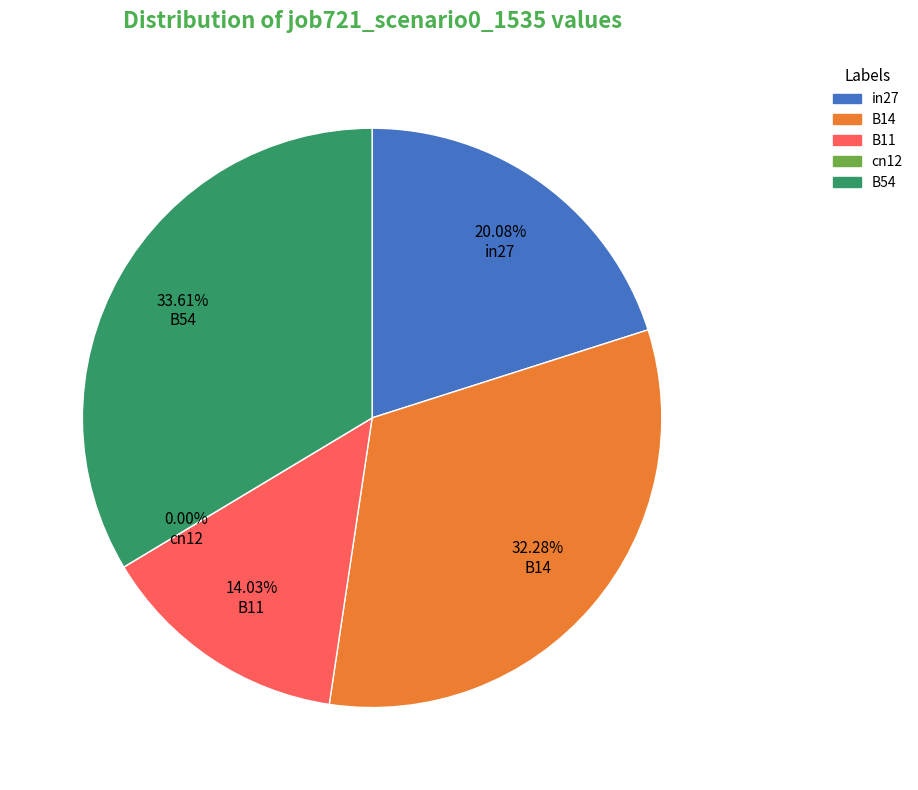

To the nearest percent, what portion does B11 represent?

14%